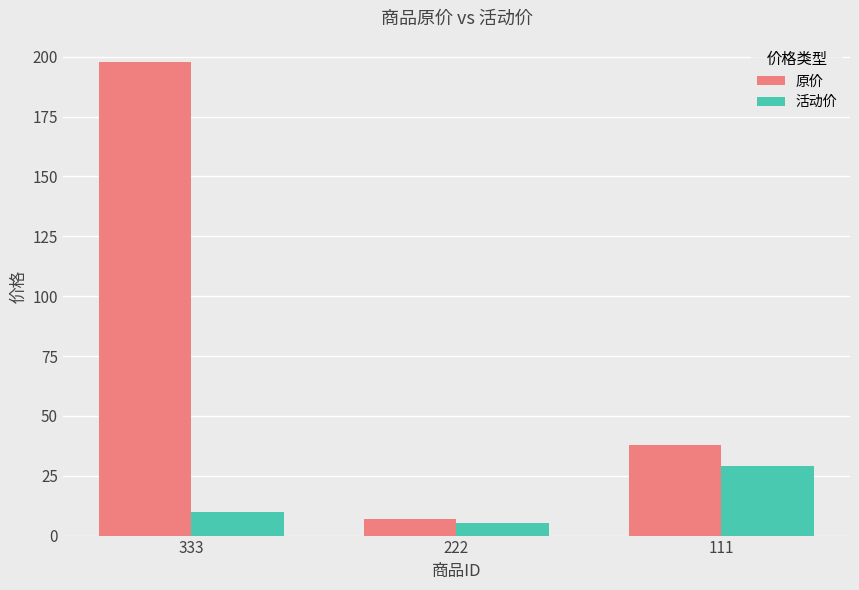

Which series has the largest total across all categories?

原价